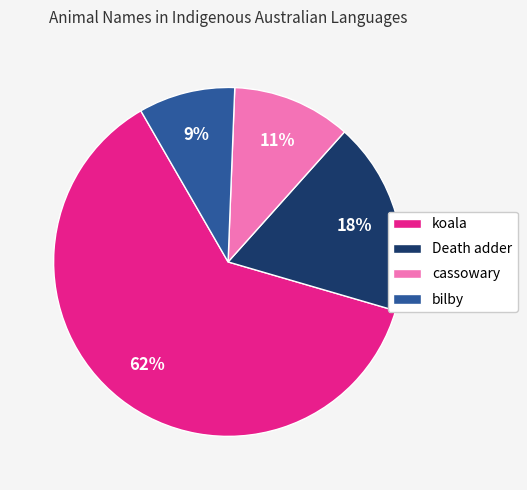

To the nearest percent, what is the difference between the largest and smallest slice percentages?

53%